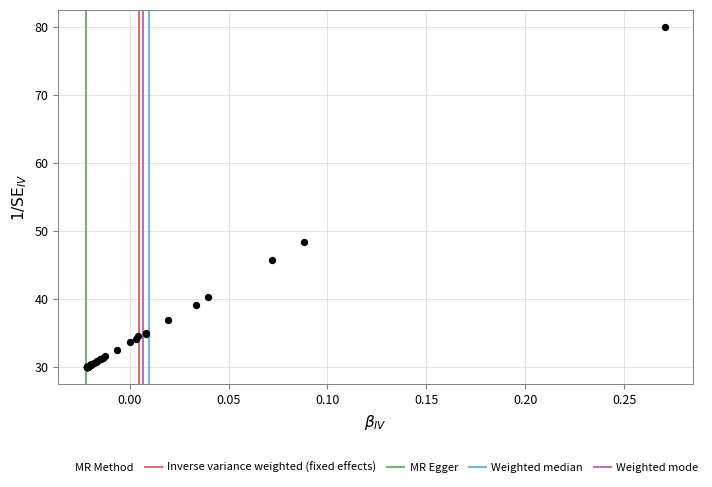

What Y value in the scatter plot is closest to 55?

48.4